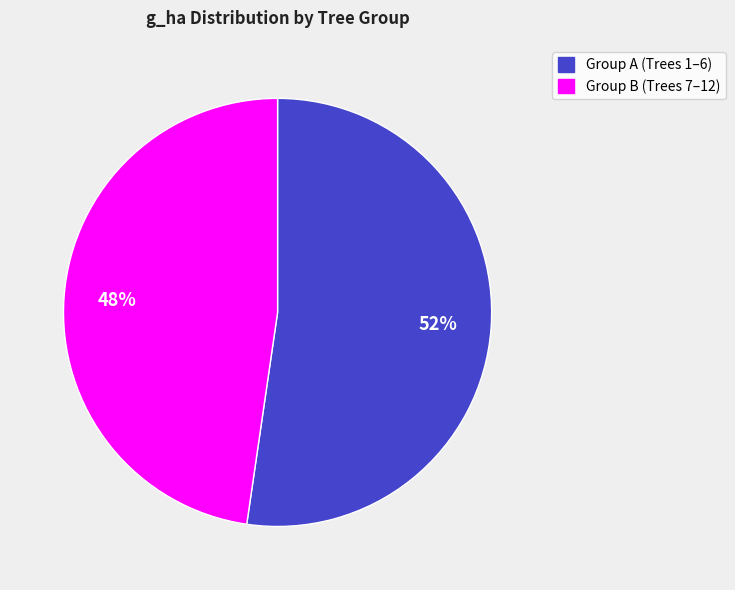

Do Group B (Trees 7–12) and Group A (Trees 1–6) together represent more than half of the pie?

Yes